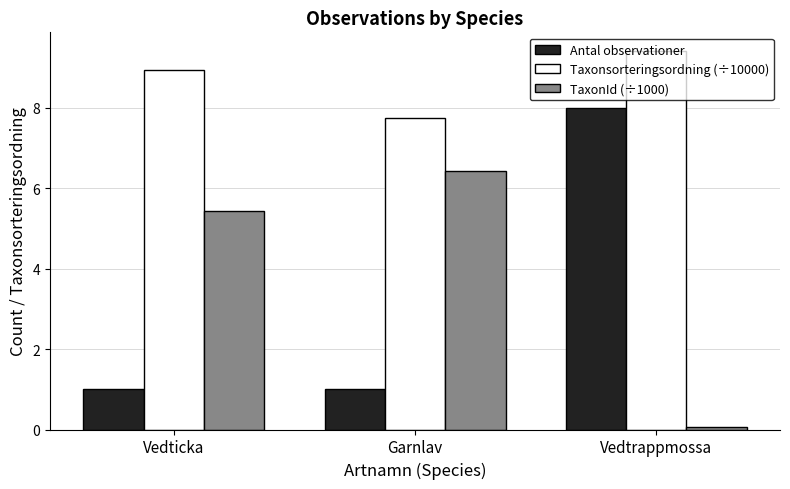

What is the label of the 3rd bar from the left?

Vedtrappmossa